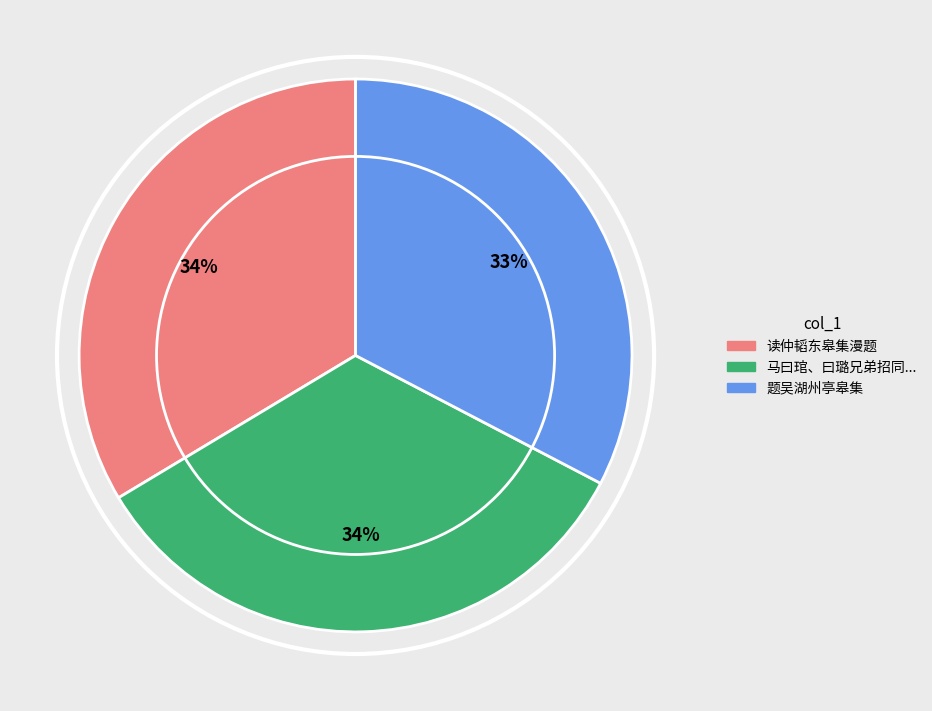

Is there any slice that represents more than half of the pie?

No